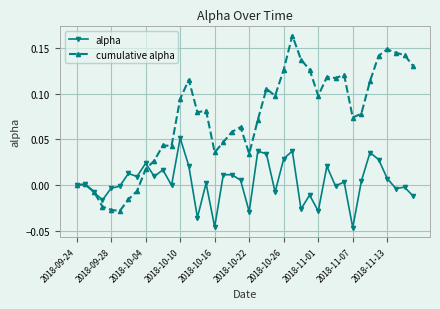

True or false: cumulative alpha and alpha cross at least once.

True